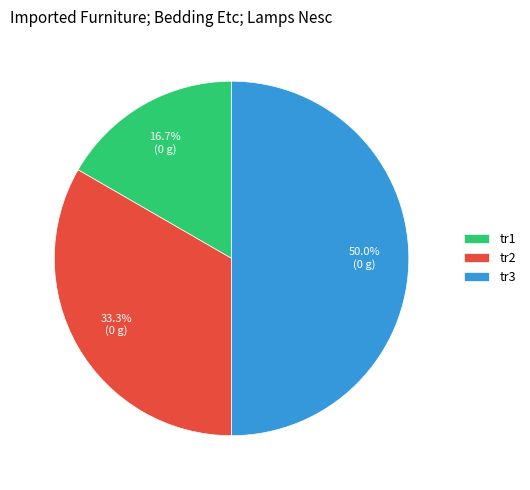

Does tr1 account for over 50% of the chart?

No